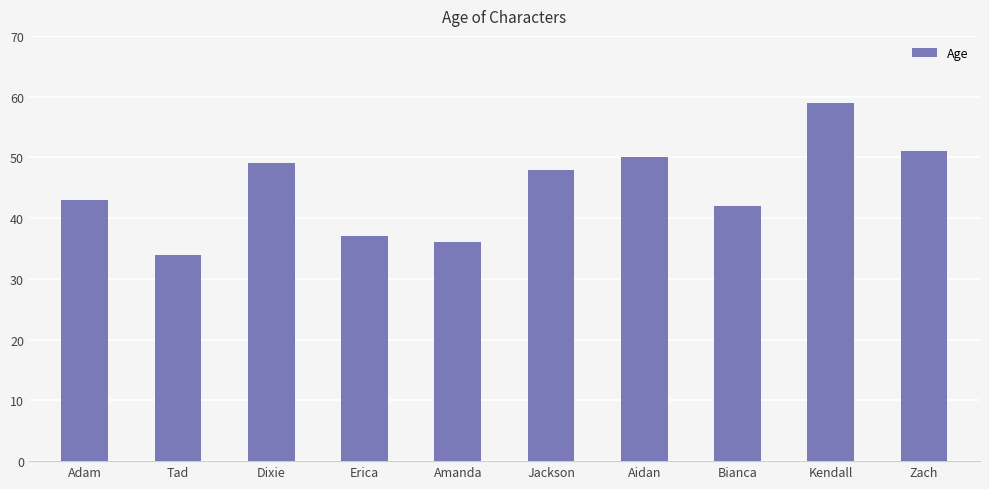

How many distinct data groups are displayed?

1